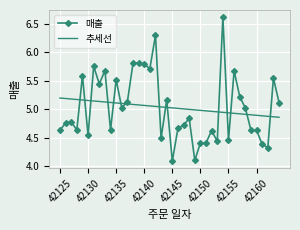

Rank the series by their maximum value, from highest to lowest.

매출, 추세선